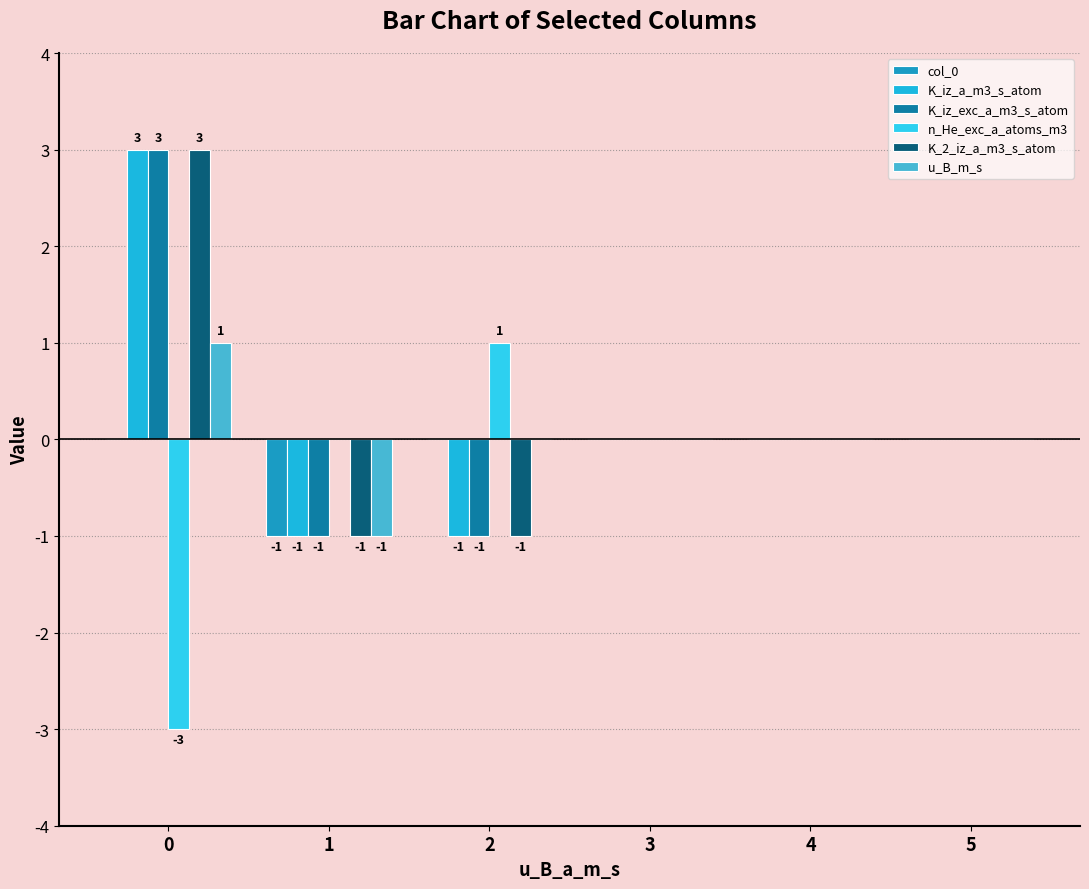

Are the bars horizontal?

No